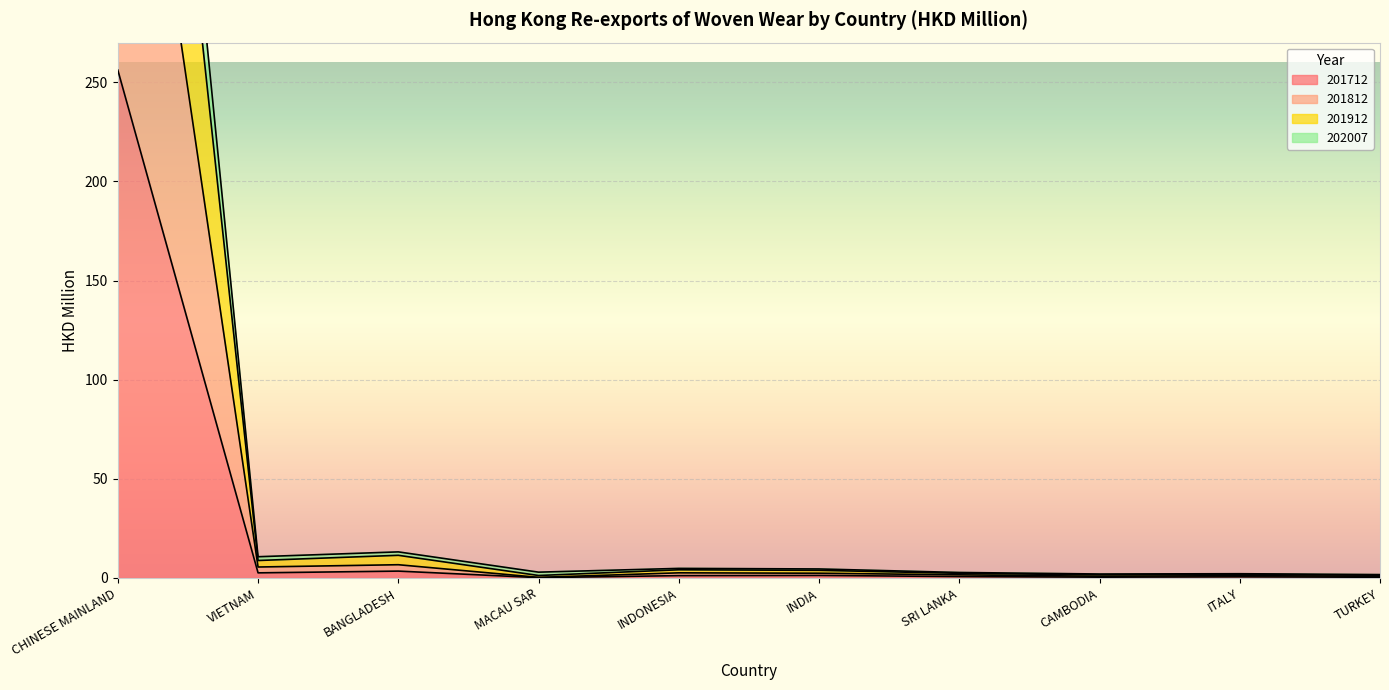

At which category is the sum across all series the highest?

CHINESE MAINLAND